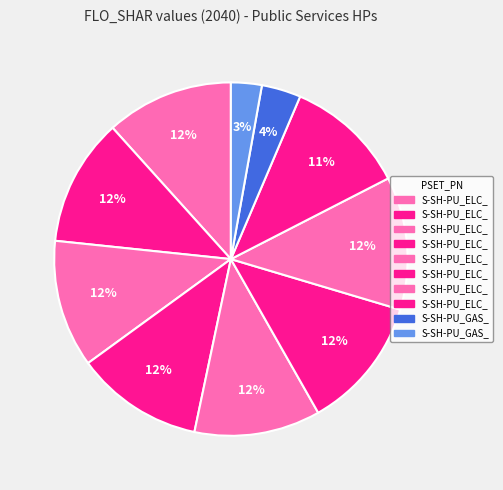

To the nearest percent, what is the difference between the largest and smallest slice percentages?

9%